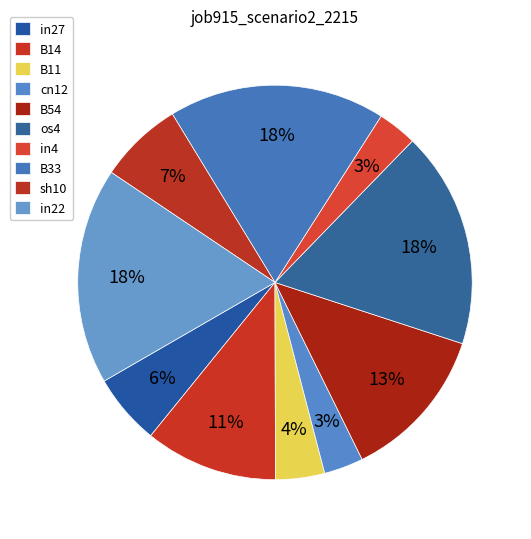

Does sh10 represent more than half of the total?

No